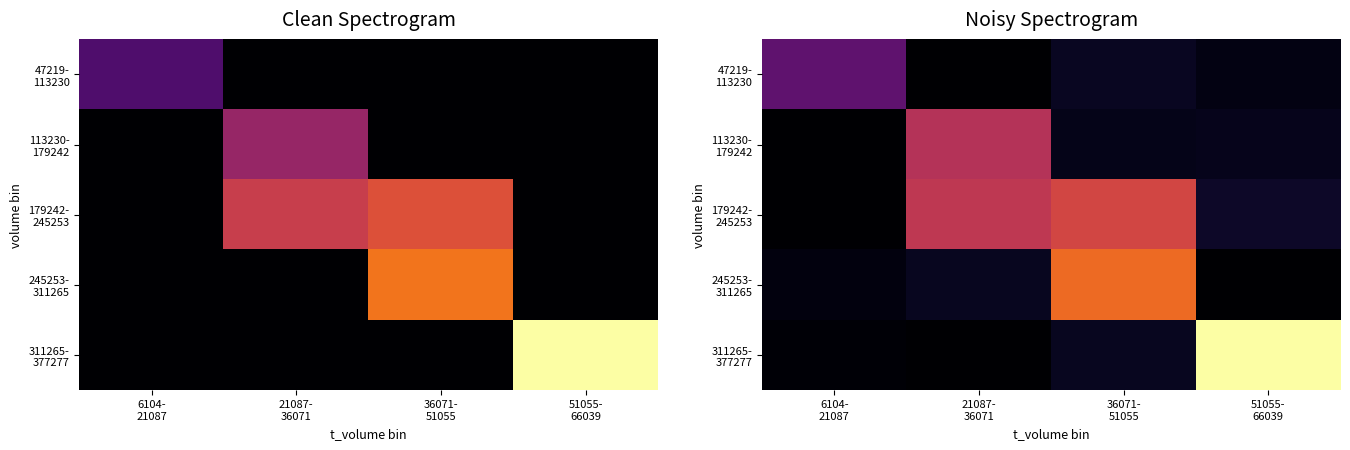

What is the total value across all series at 36071-
51055?

24.5